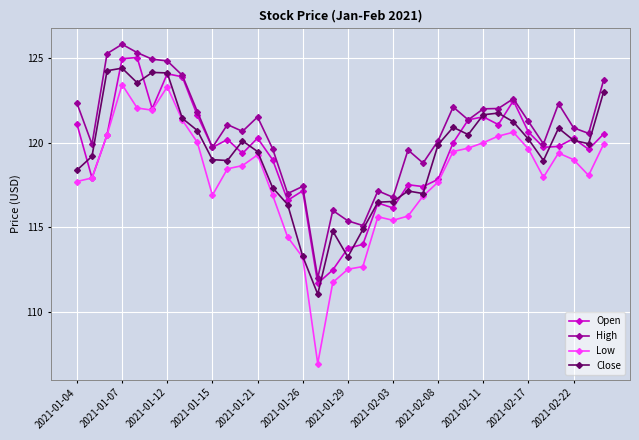

Which series has the largest range (max minus min)?

Low